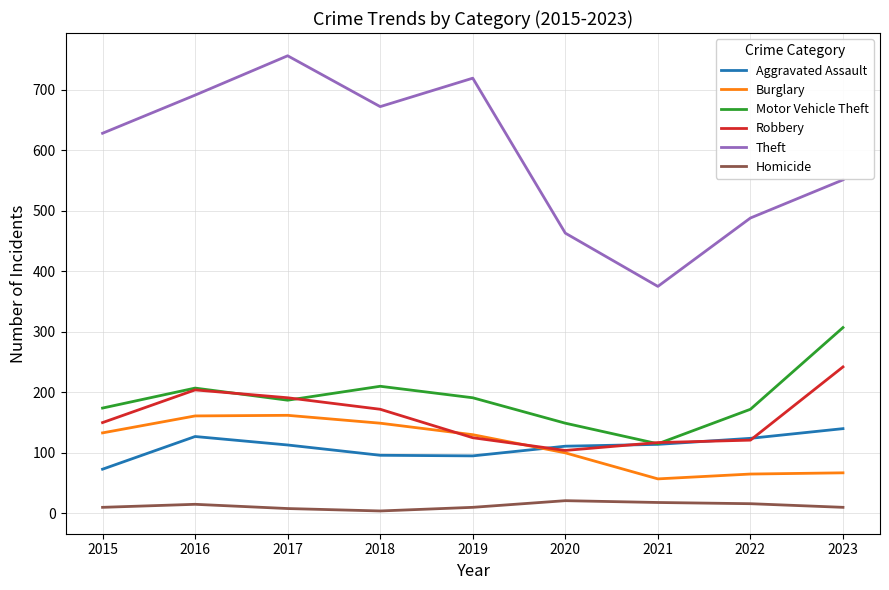

What is the minimum value for Robbery?

104